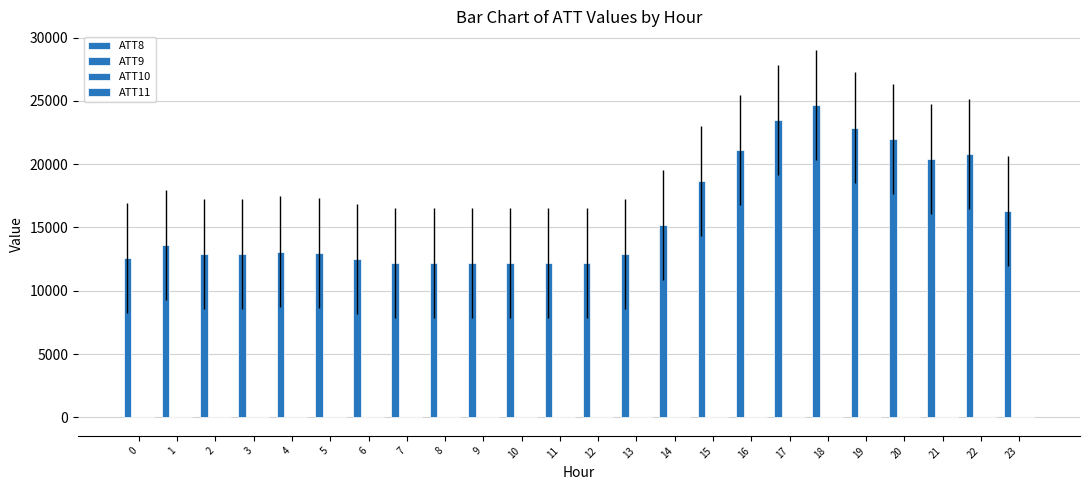

How many distinct data groups are displayed?

4